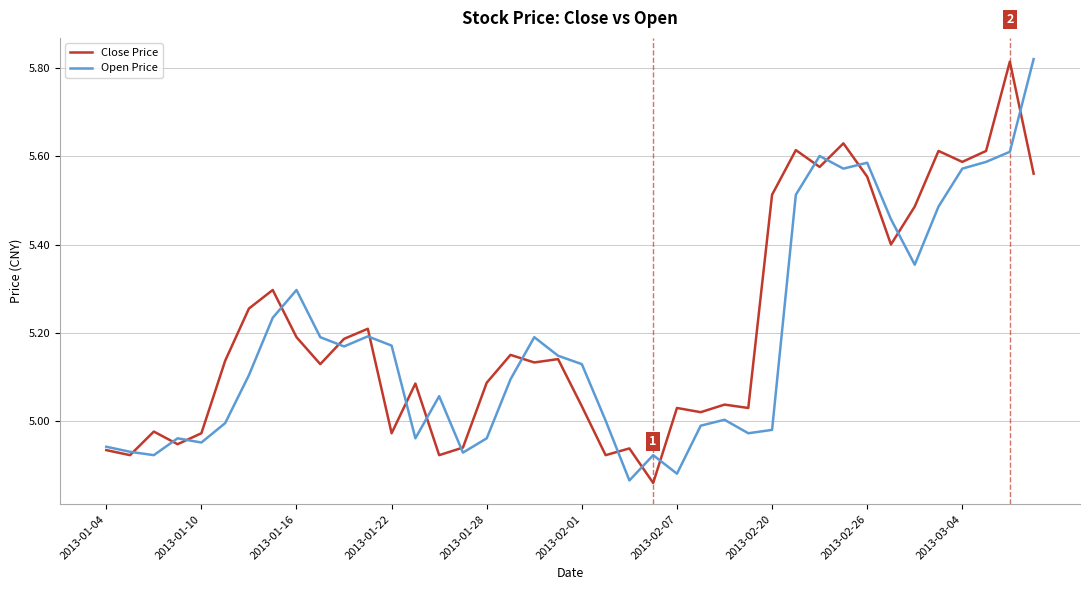

How many lines are shown in the chart?

2